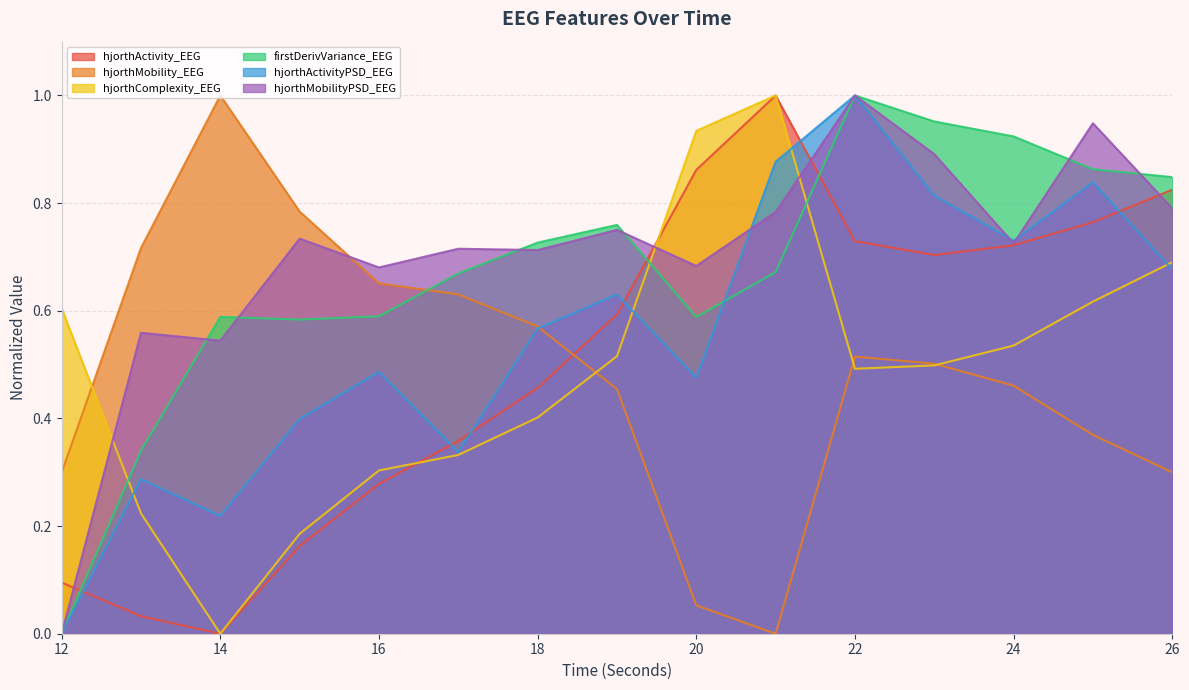

What is the difference between the hjorthActivityPSD_EEG values at 13 and 24?

0.4